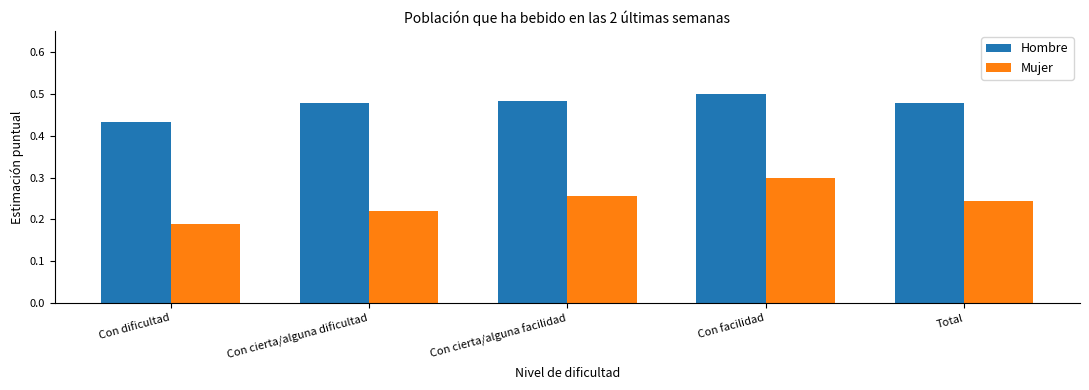

Rank the series by their average value, from lowest to highest.

Mujer, Hombre